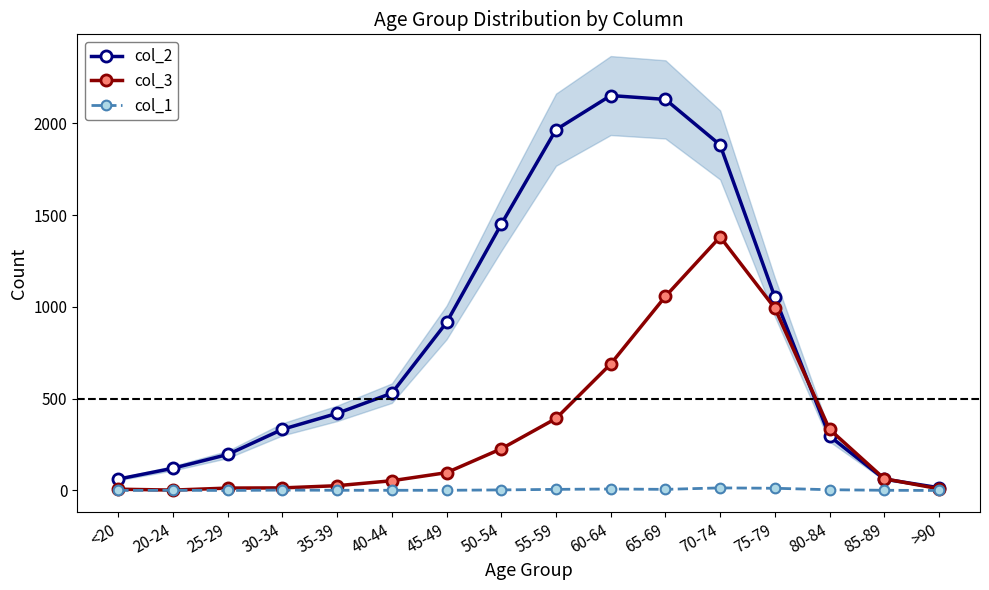

What is the sum of all col_3 values?

5357